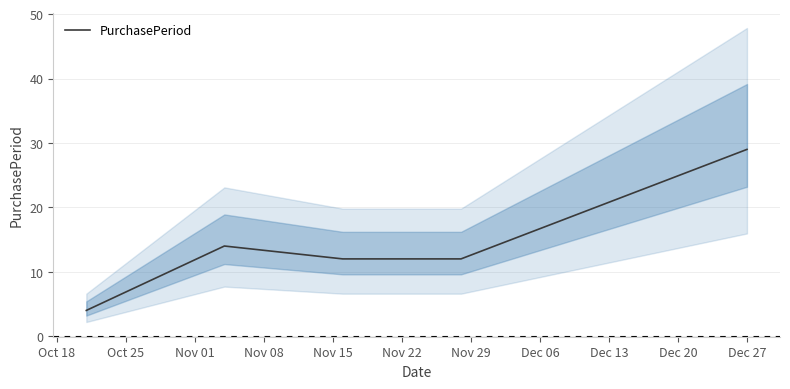

How many lines are shown in the chart?

1